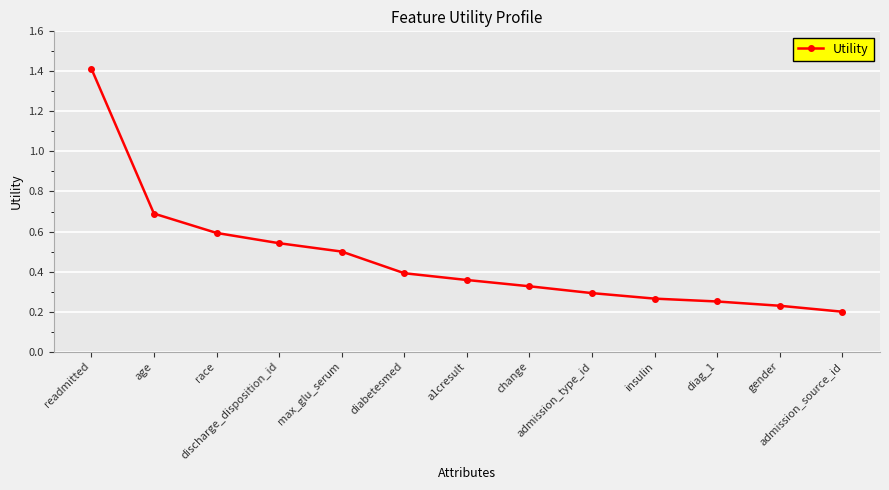

Is it true that the value at readmitted is 2.2?

False